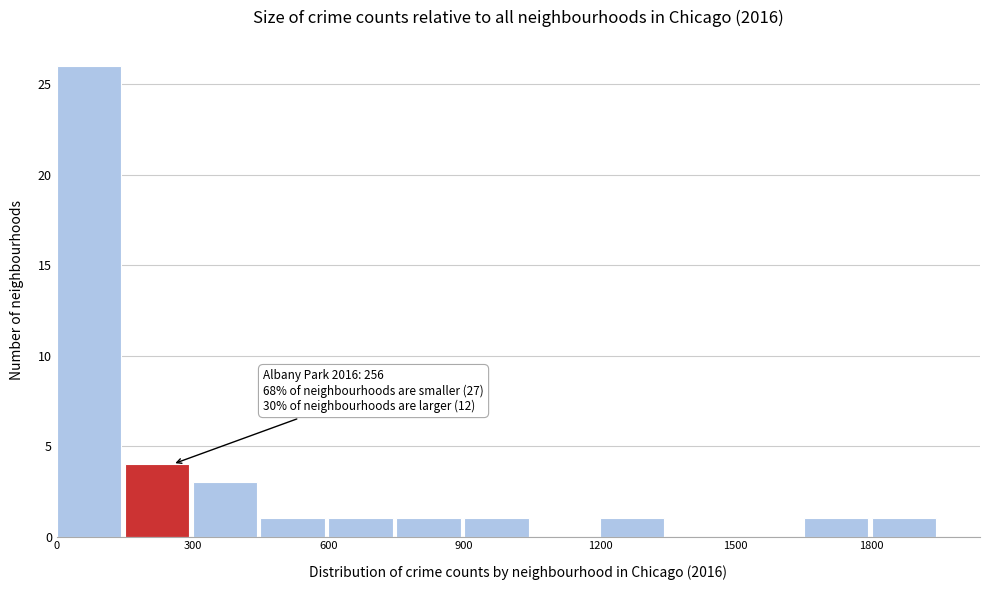

Read against the x-axis, roughly where is the centre of the tallest bar?

50